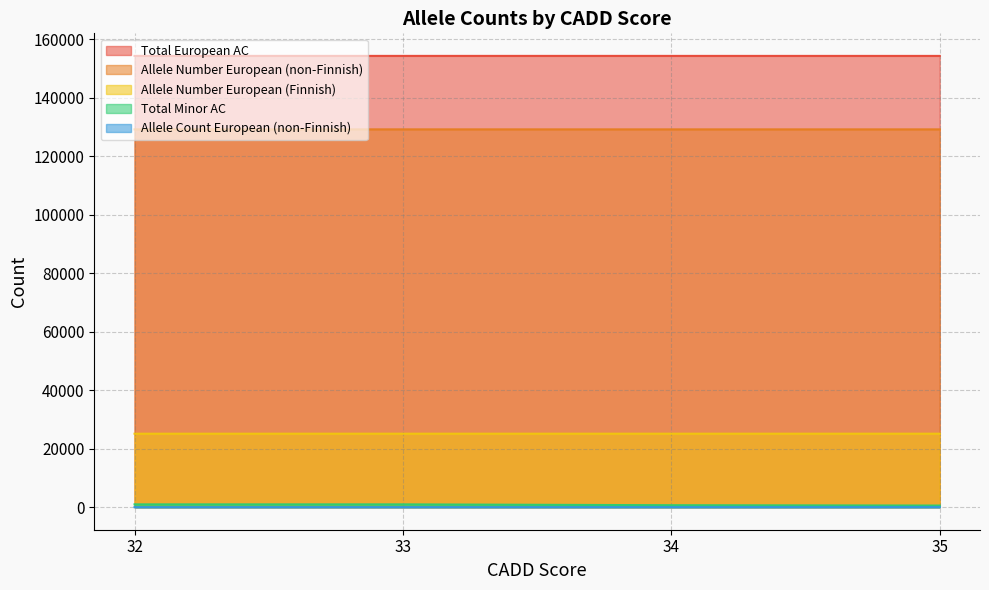

Does the chart display data point markers on the line(s)?

No